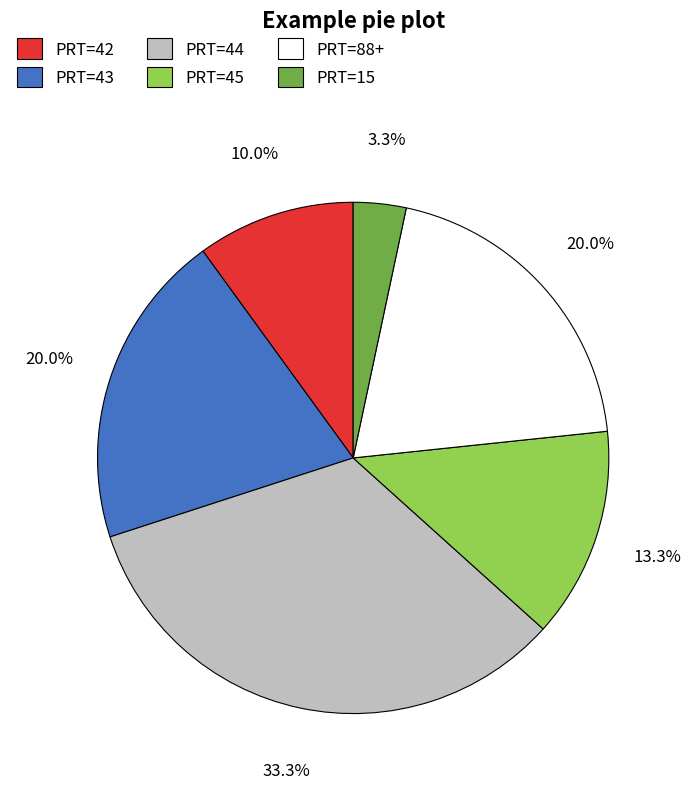

How many segments does this pie chart have?

6